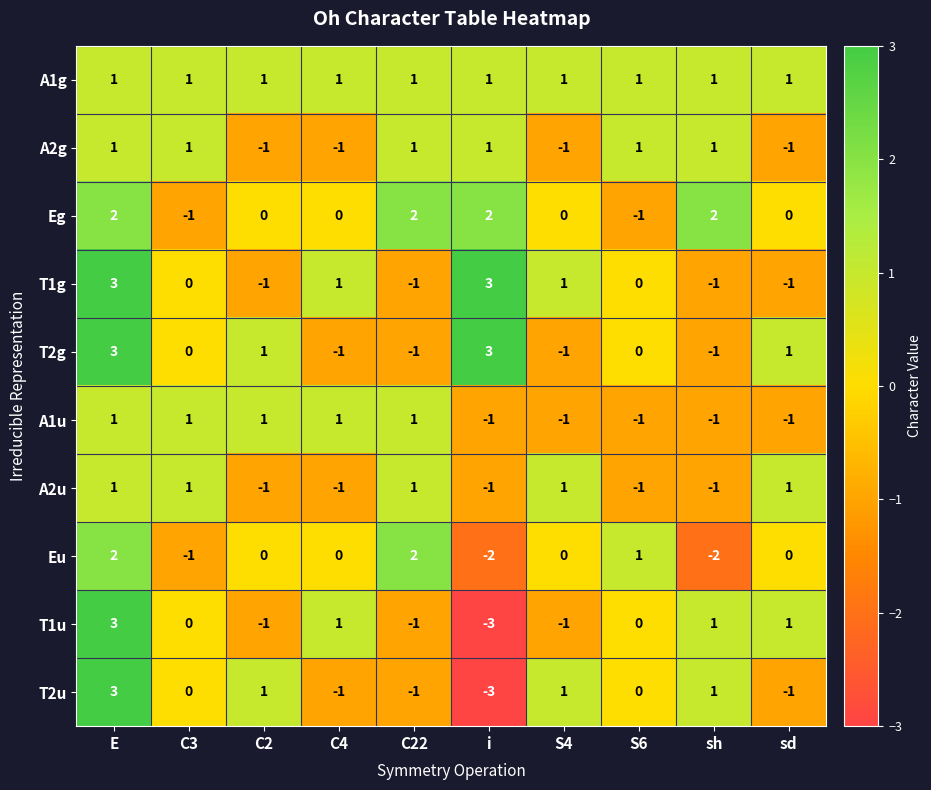

Which series changed the most between C22 and S6?

Eg